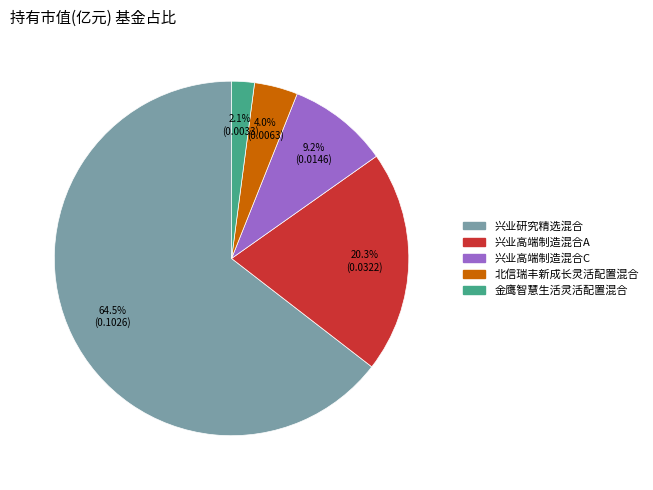

What portion of the pie excludes 兴业高端制造混合A?

79.7%